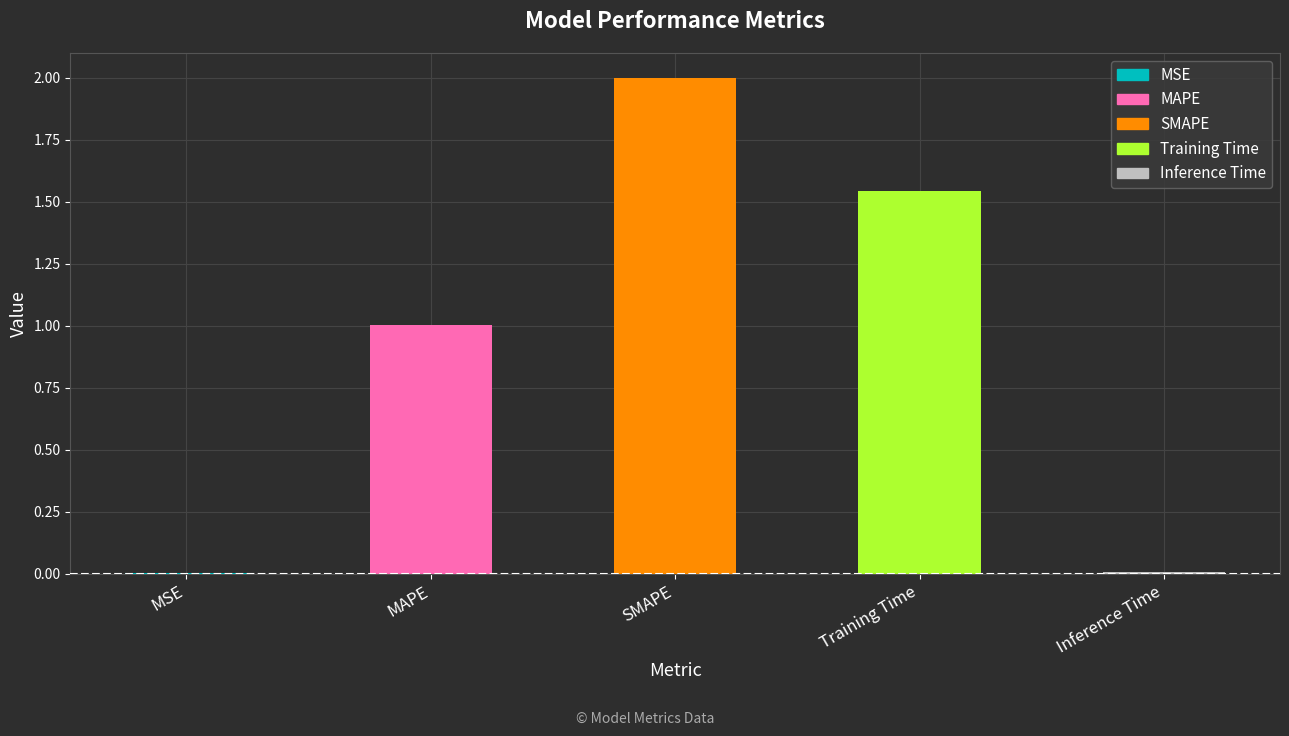

What is the change in value from MAPE to Training Time?

+0.5